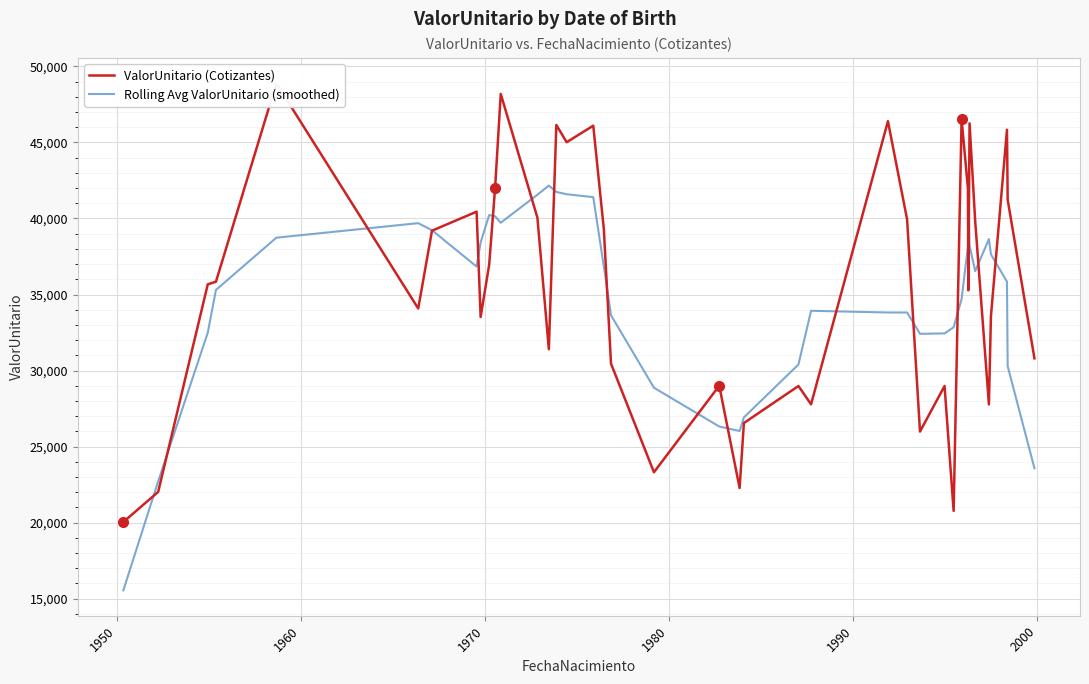

How many values in the Rolling Avg ValorUnitario (smoothed) series are below 36539?

20